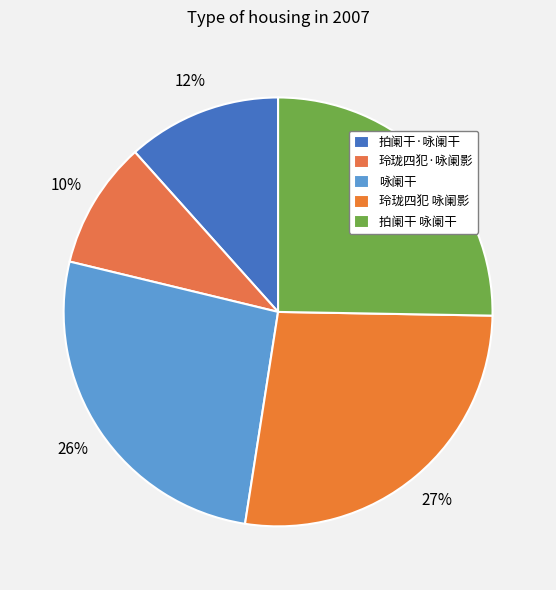

Is there any slice that represents more than half of the pie?

No